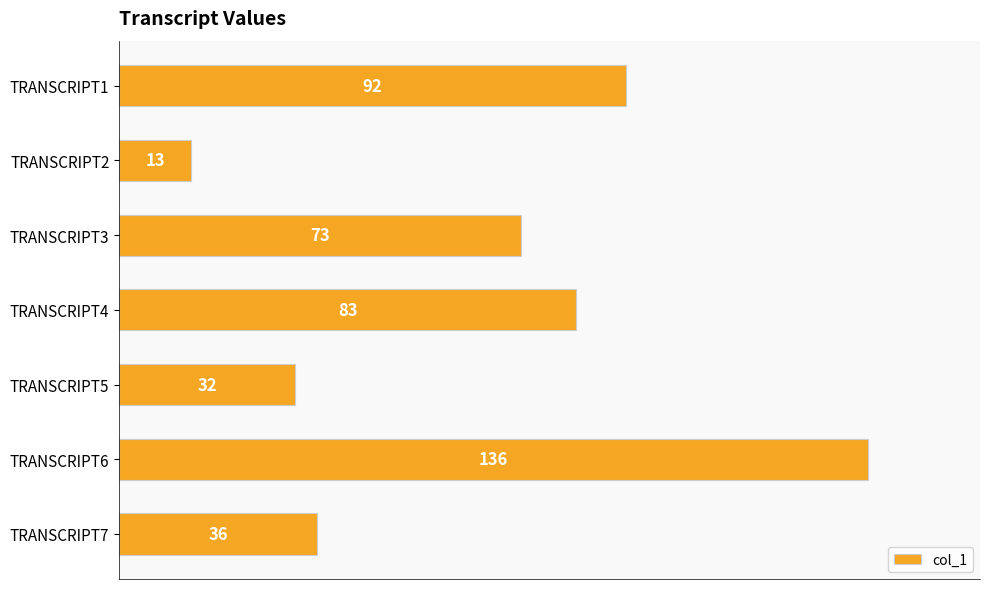

Reading bottom to top, what are all the values shown in this chart?

TRANSCRIPT7=36	TRANSCRIPT6=136	TRANSCRIPT5=32	TRANSCRIPT4=83	TRANSCRIPT3=73	TRANSCRIPT2=13	TRANSCRIPT1=92